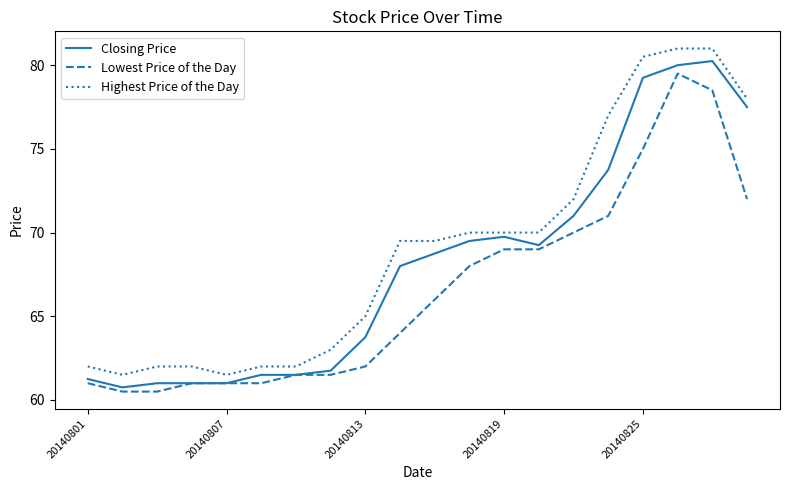

True or false: Highest Price of the Day and Lowest Price of the Day cross at least once.

False